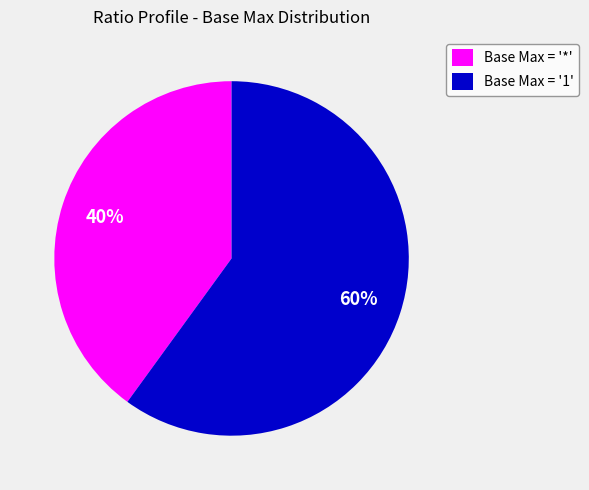

Do Base Max = '*' and Base Max = '1' together represent more than half of the pie?

Yes